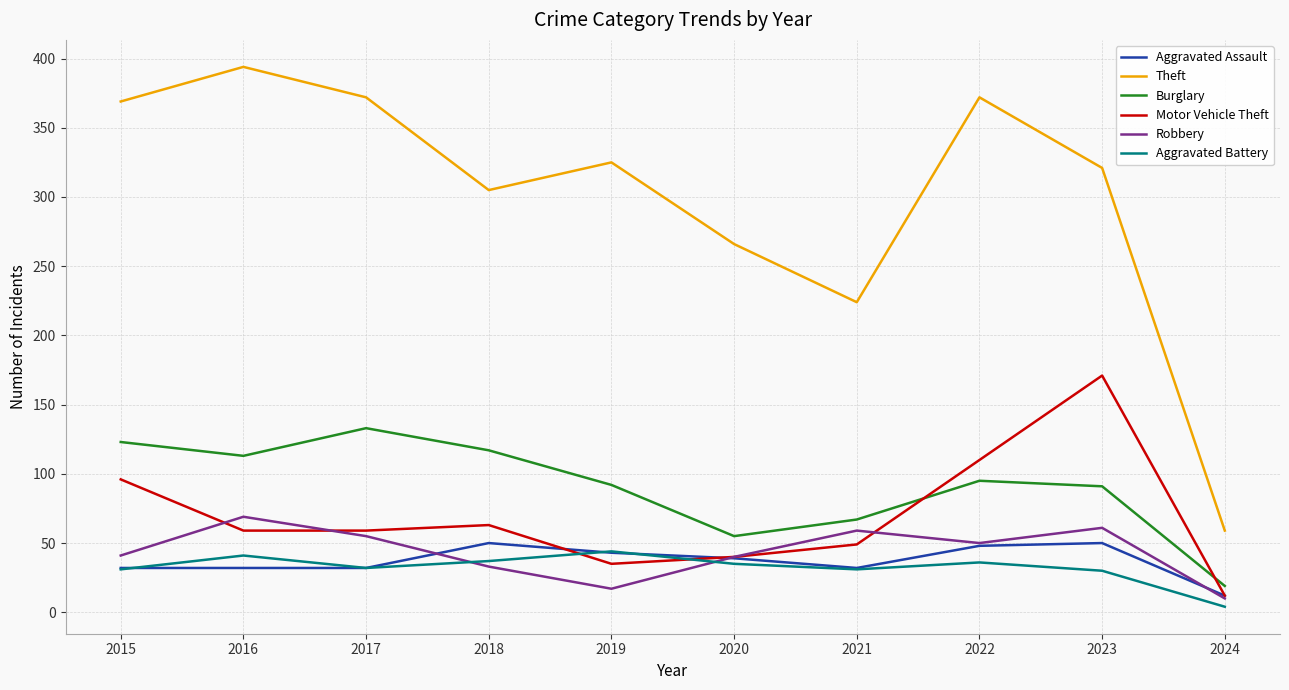

Does the chart display data point markers on the line(s)?

No